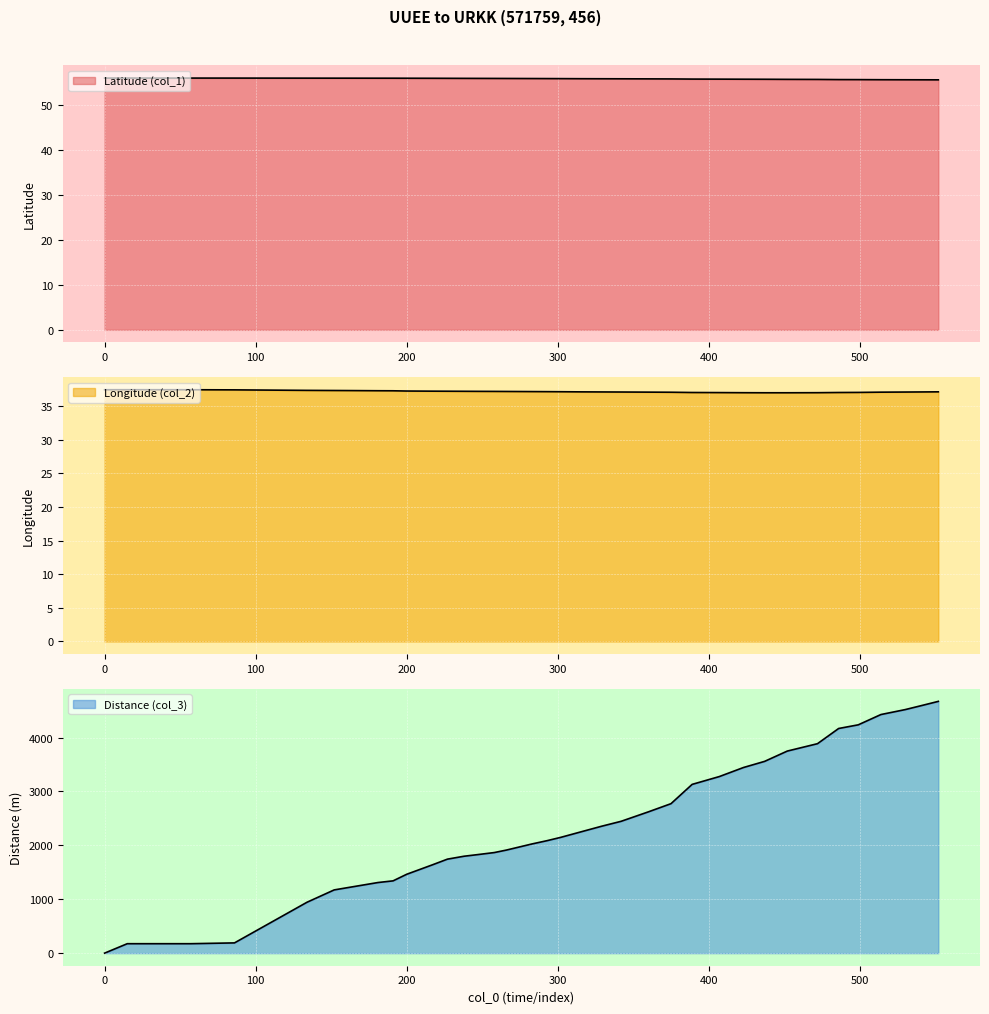

What is the value of the col_3 point at the 22nd from the left?

2446.0